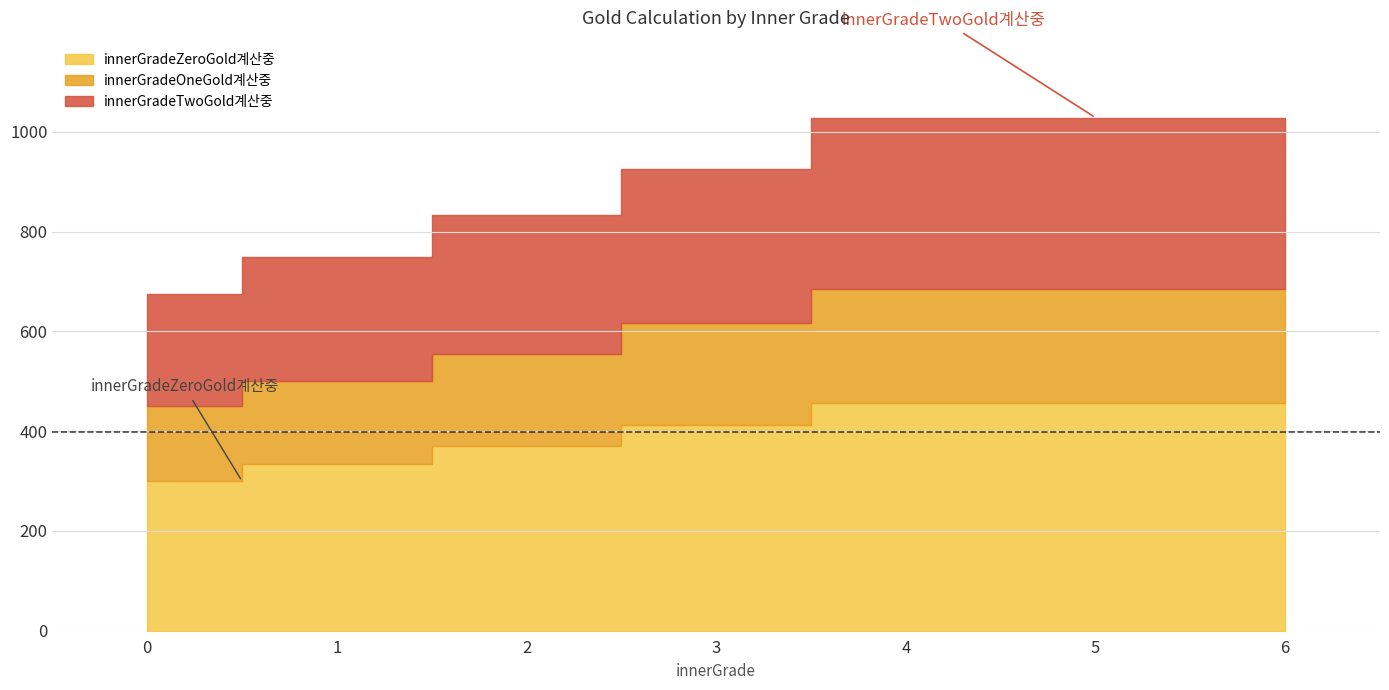

List the labels in order of innerGradeTwoGold계산중 value, smallest first.

0, 1, 2, 3, 4, 5, 6